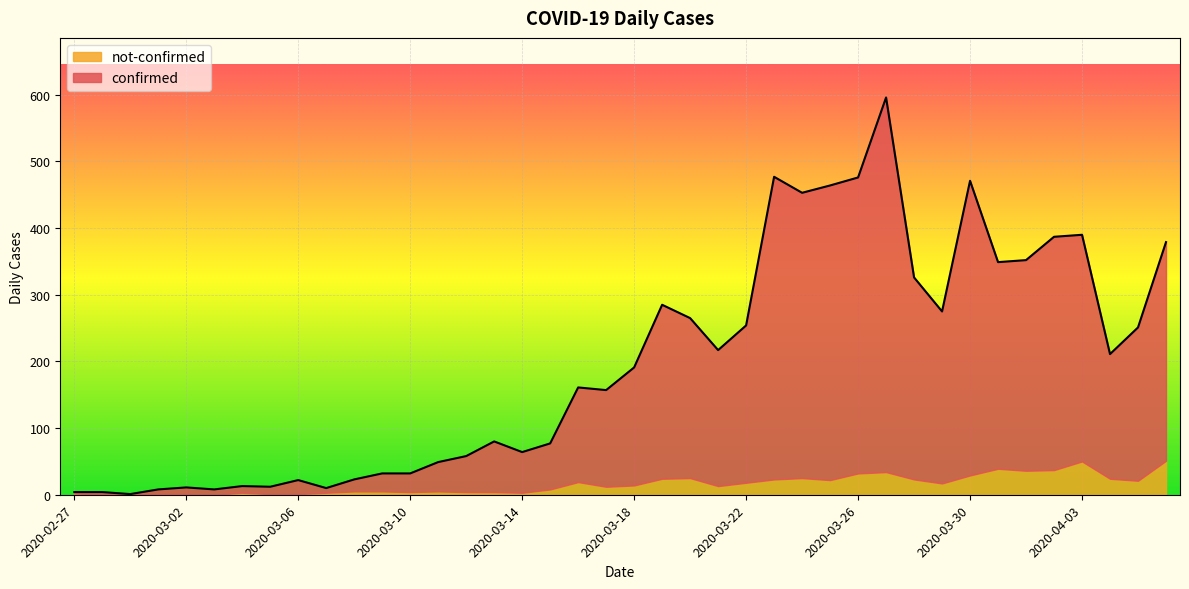

What is the ratio of the value at 2020-03-17 to the value at 2020-03-20?

0.6